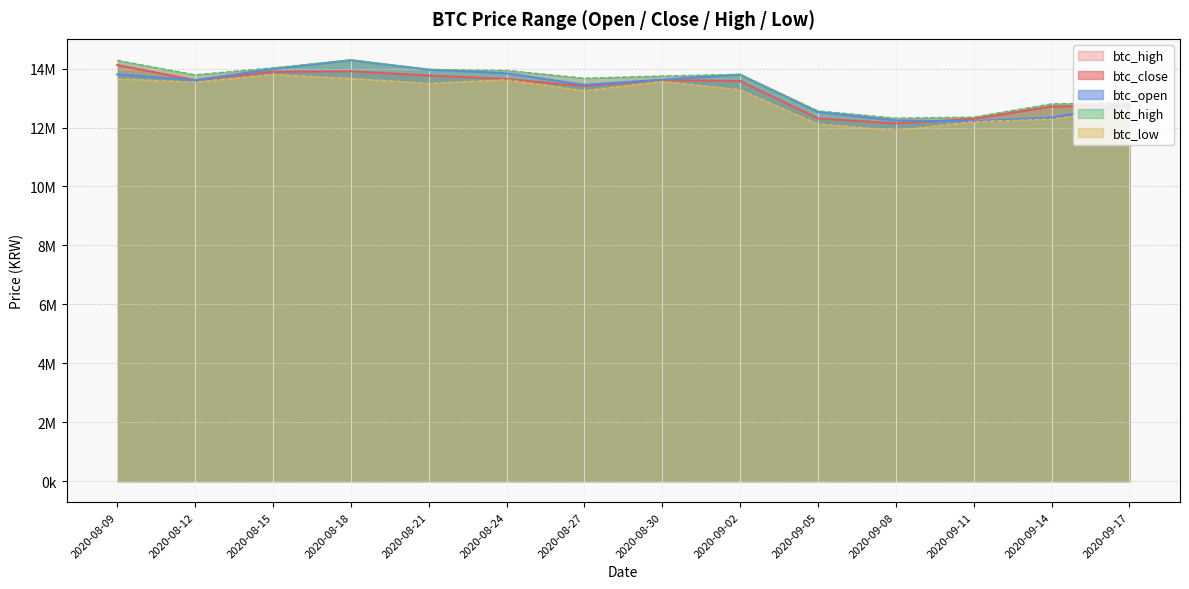

Is the value of btc_high at 2020-08-12 greater than the value of btc_open at 2020-09-17?

Yes